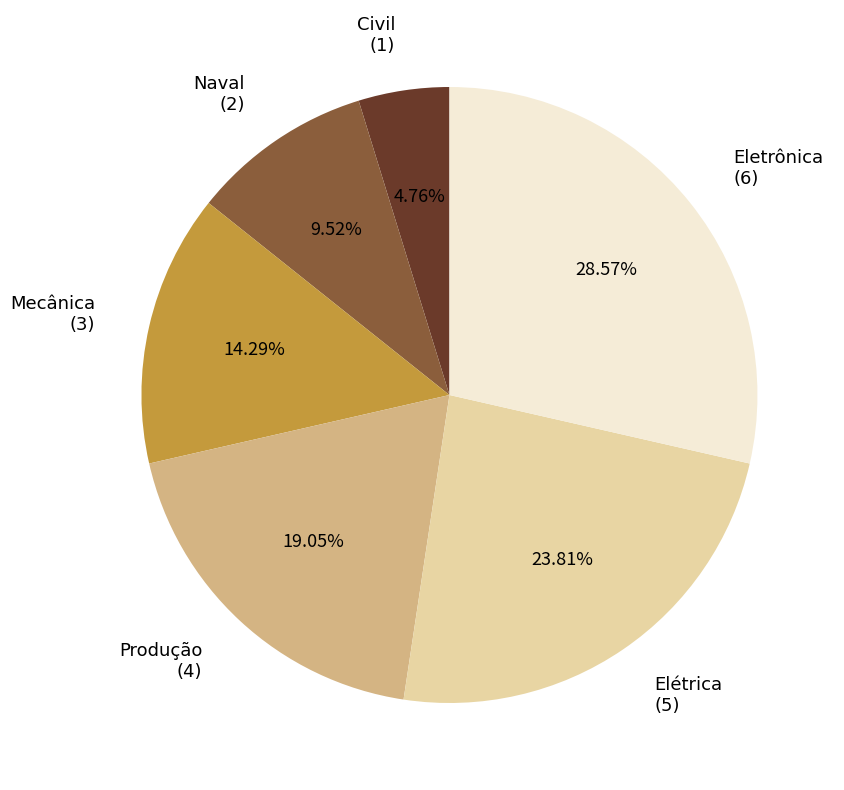

What percentage is the Naval slice, to the nearest percent?

10%